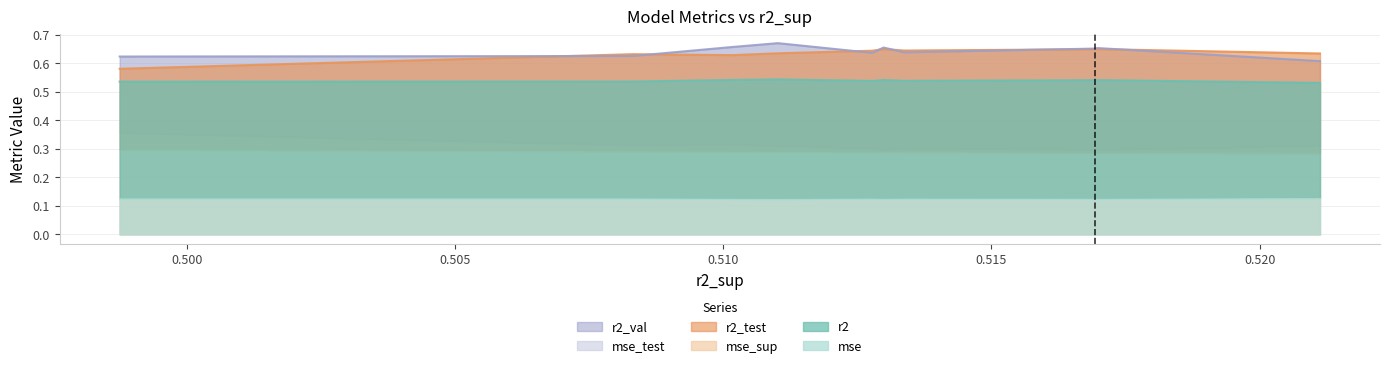

How many lines are shown in the chart?

6